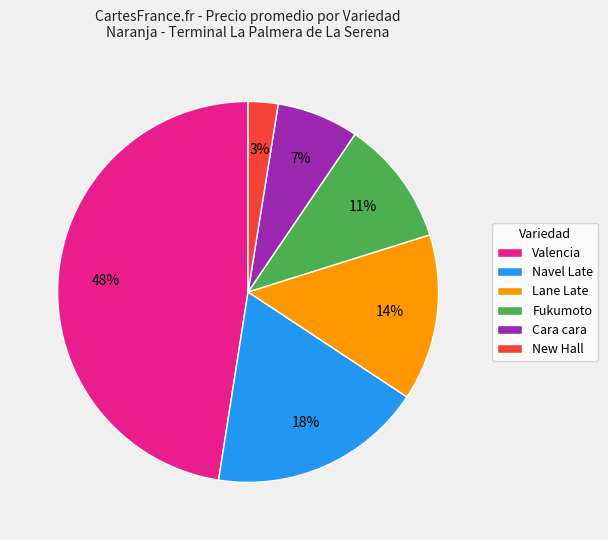

The Fukumoto slice represents 1% of the pie. True or false?

False